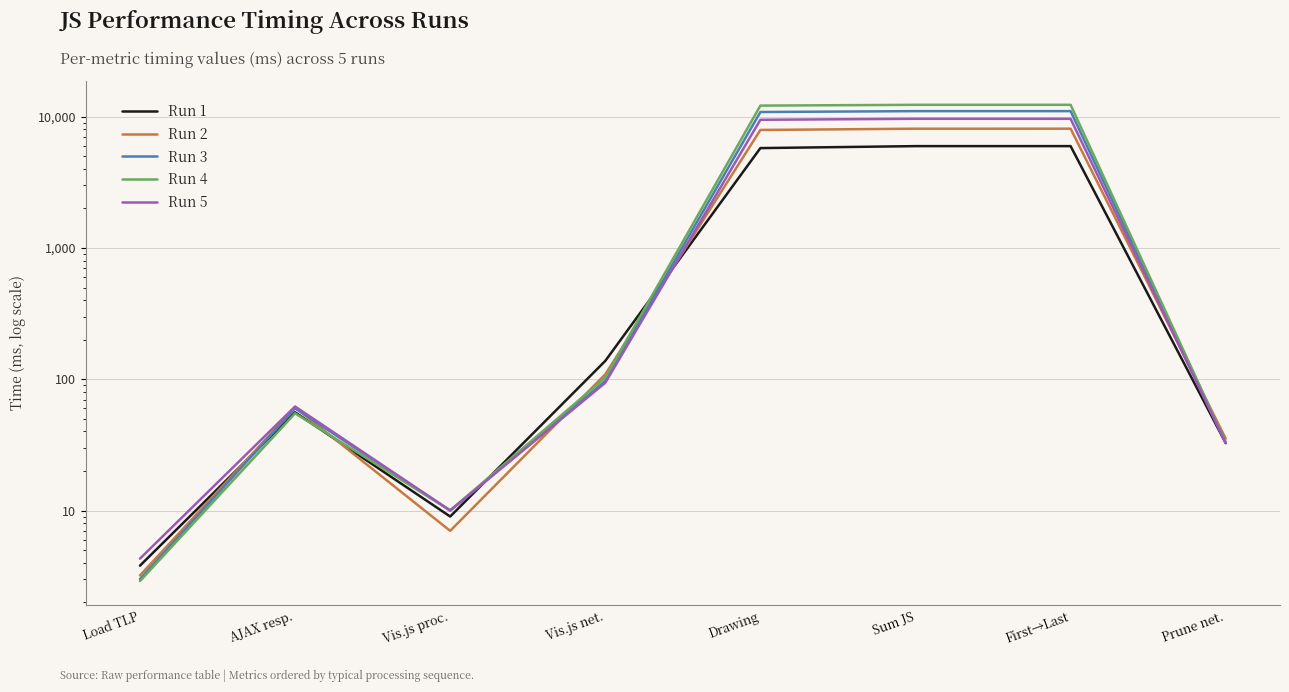

What is the label of the 8th point from the right?

Load TLP